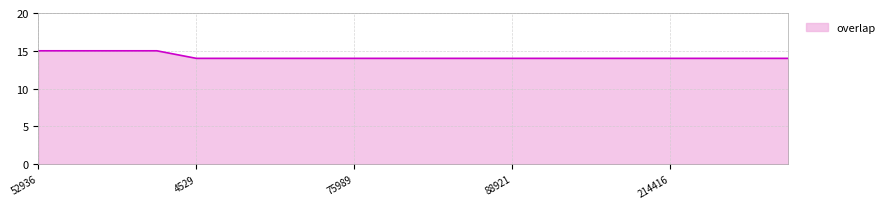

What is the greatest value displayed?

15